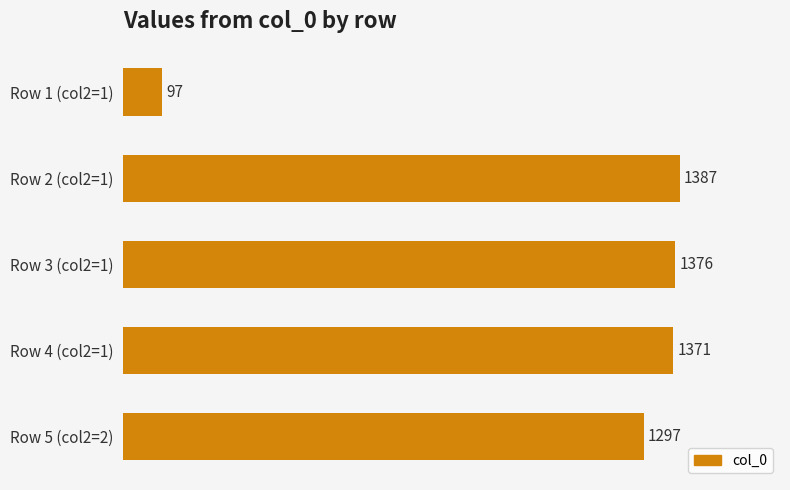

Rank the categories by value from lowest to highest.

Row 1 (col2=1), Row 5 (col2=2), Row 4 (col2=1), Row 3 (col2=1), Row 2 (col2=1)